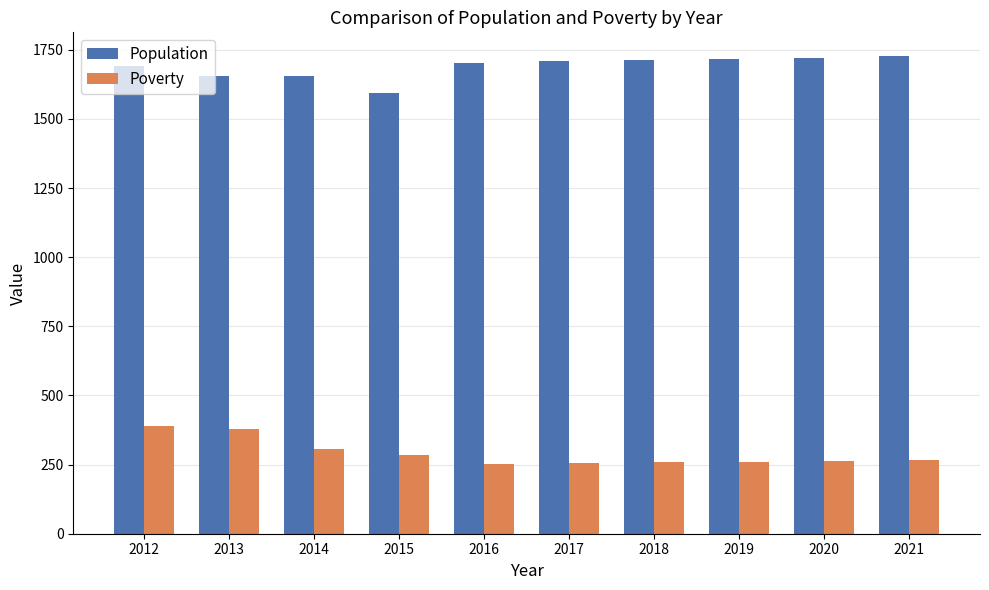

What is the highest value of the Population series?

1727